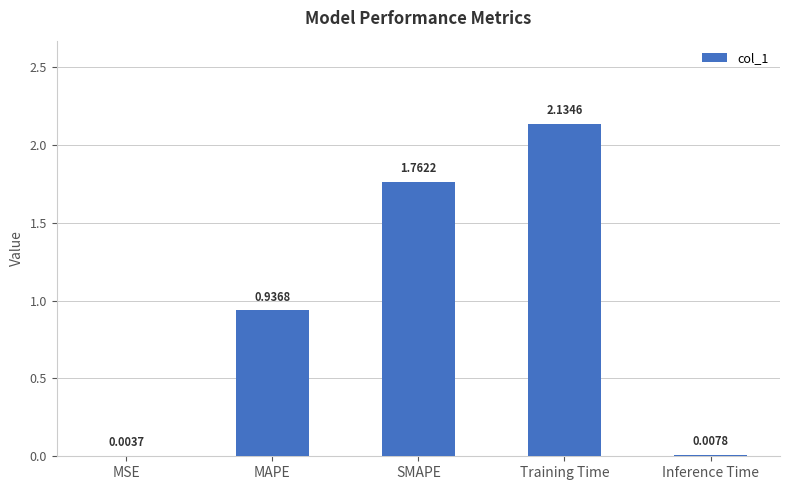

At which category does the chart reach its peak across all series?

Training Time